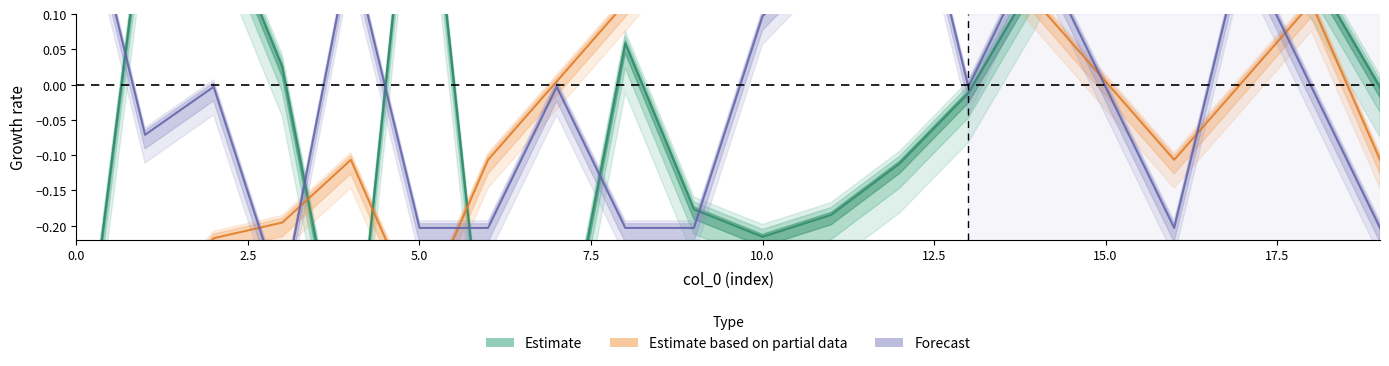

How many lines are shown in the chart?

3